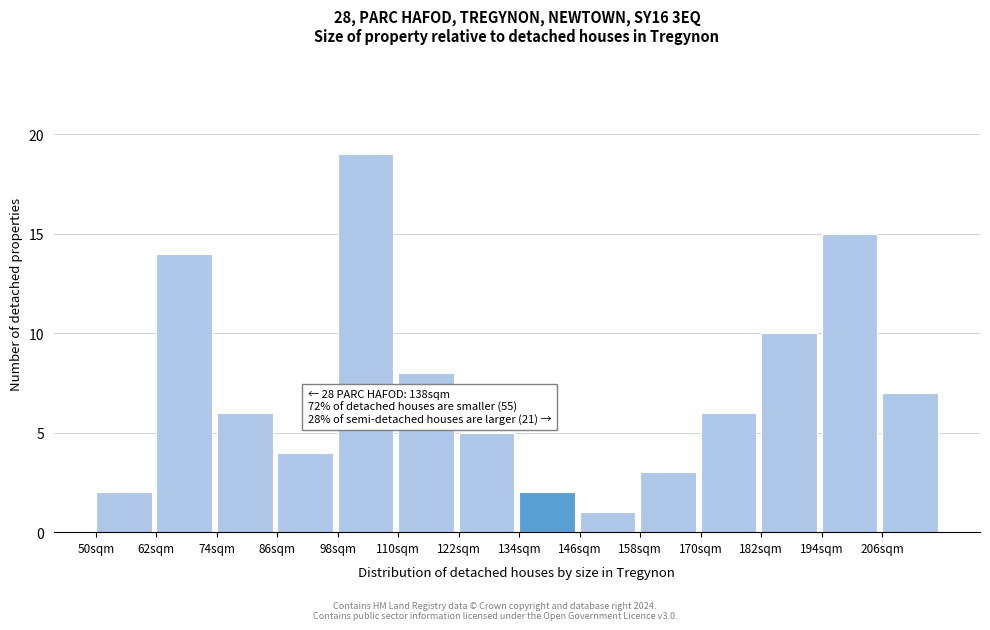

Reading left to right, list all the values displayed in this chart.

50sqm=2	62sqm=14	74sqm=6	86sqm=4	98sqm=19	110sqm=8	122sqm=5	134sqm=2	146sqm=1	158sqm=3	170sqm=6	182sqm=10	194sqm=15	206sqm=7